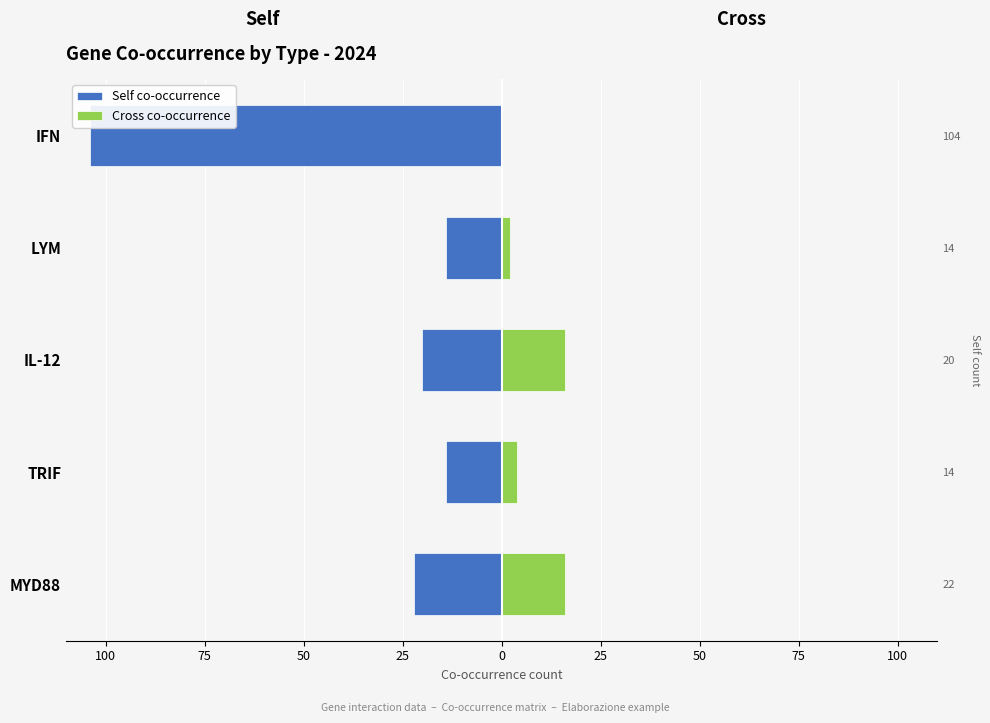

What is the maximum value for Self co-occurrence?

-14